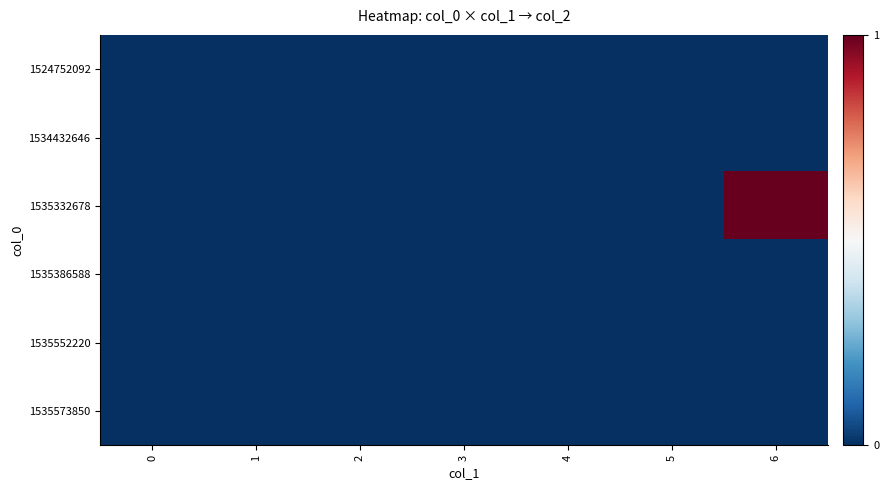

At how many categories does at least one series exceed 0?

1